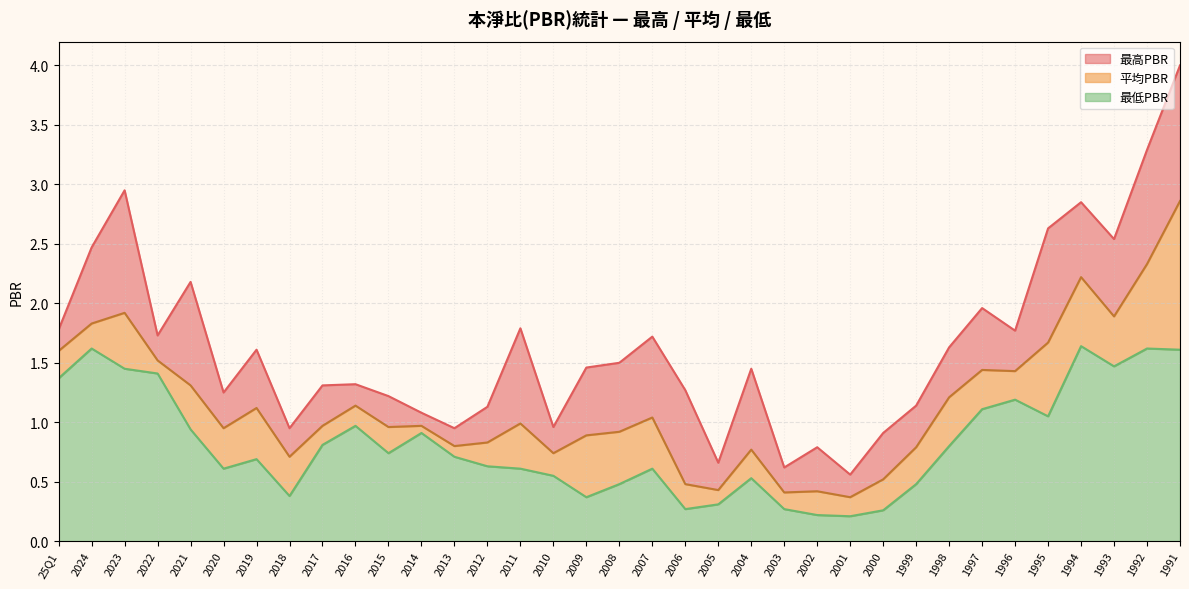

Reading right to left, list all the values displayed in this chart.

最高PBR: 1991=4.0	1992=3.3	1993=2.5	1994=2.9	1995=2.6	1996=1.8	1997=2.0	1998=1.6	1999=1.1	2000=0.9	2001=0.6	2002=0.8	2003=0.6	2004=1.4	2005=0.7	2006=1.3	2007=1.7	2008=1.5	2009=1.5	2010=1.0	2011=1.8	2012=1.1	2013=0.9	2014=1.1	2015=1.2	2016=1.3	2017=1.3	2018=0.9	2019=1.6	2020=1.2	2021=2.2	2022=1.7	2023=3.0	2024=2.5	25Q1=1.8
平均PBR: 1991=2.9	1992=2.3	1993=1.9	1994=2.2	1995=1.7	1996=1.4	1997=1.4	1998=1.2	1999=0.8	2000=0.5	2001=0.4	2002=0.4	2003=0.4	2004=0.8	2005=0.4	2006=0.5	2007=1.0	2008=0.9	2009=0.9	2010=0.7	2011=1.0	2012=0.8	2013=0.8	2014=1.0	2015=1.0	2016=1.1	2017=1.0	2018=0.7	2019=1.1	2020=0.9	2021=1.3	2022=1.5	2023=1.9	2024=1.8	25Q1=1.6
最低PBR: 1991=1.6	1992=1.6	1993=1.5	1994=1.6	1995=1.1	1996=1.2	1997=1.1	1998=0.8	1999=0.5	2000=0.3	2001=0.2	2002=0.2	2003=0.3	2004=0.5	2005=0.3	2006=0.3	2007=0.6	2008=0.5	2009=0.4	2010=0.6	2011=0.6	2012=0.6	2013=0.7	2014=0.9	2015=0.7	2016=1.0	2017=0.8	2018=0.4	2019=0.7	2020=0.6	2021=0.9	2022=1.4	2023=1.4	2024=1.6	25Q1=1.4